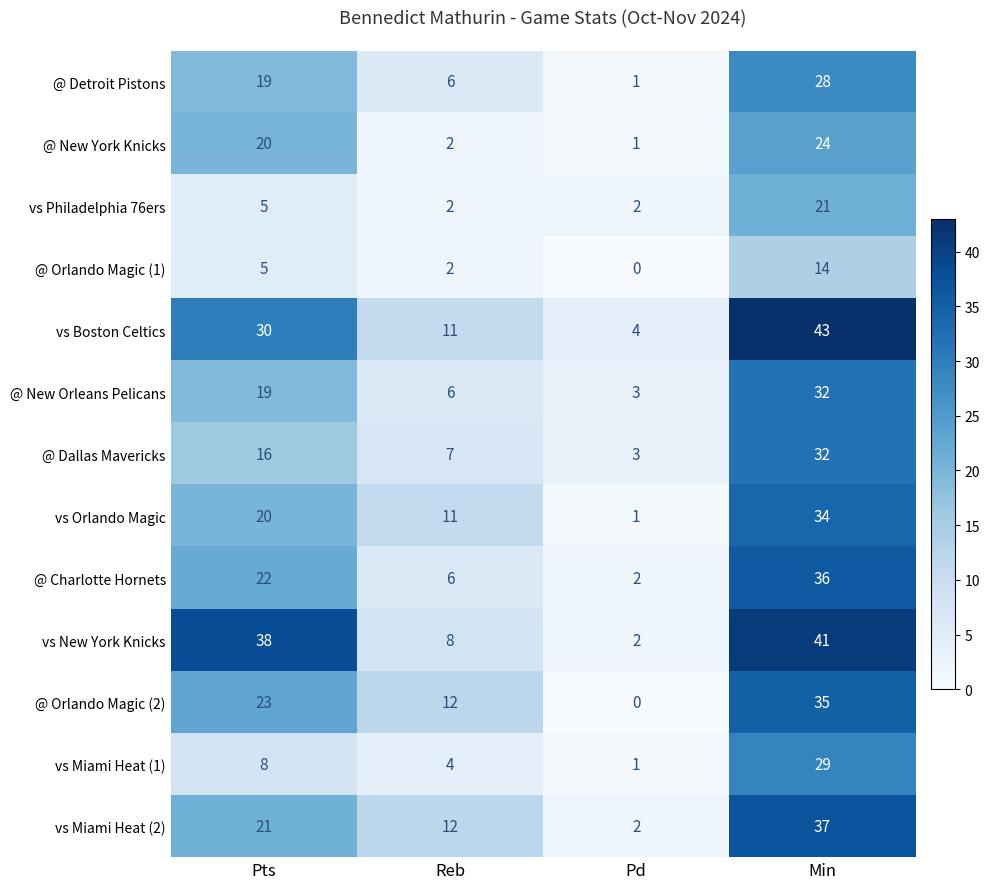

What is the lowest value of the vs Boston Celtics series?

4